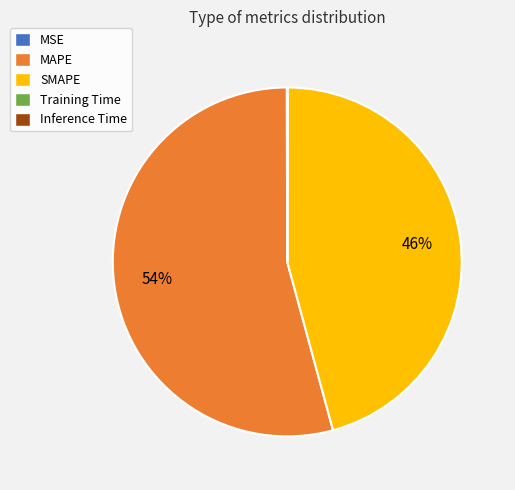

Is it true that MAPE is 54% of the pie?

True